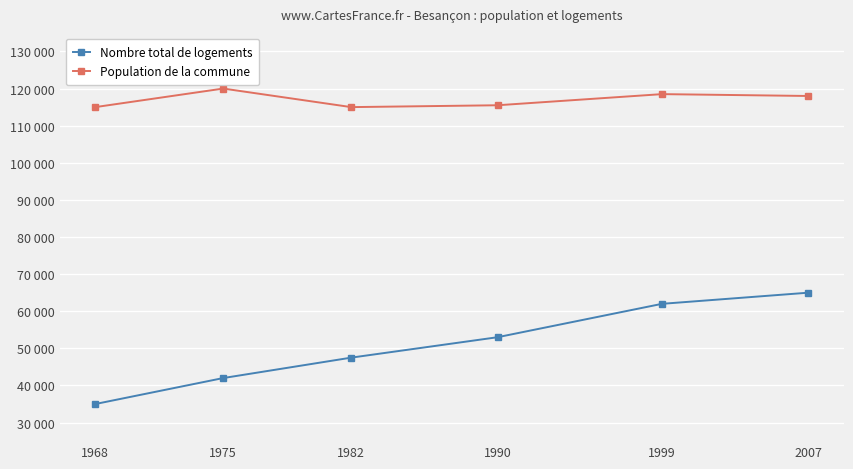

What are all the series names shown in the legend?

Nombre total de logements, Population de la commune